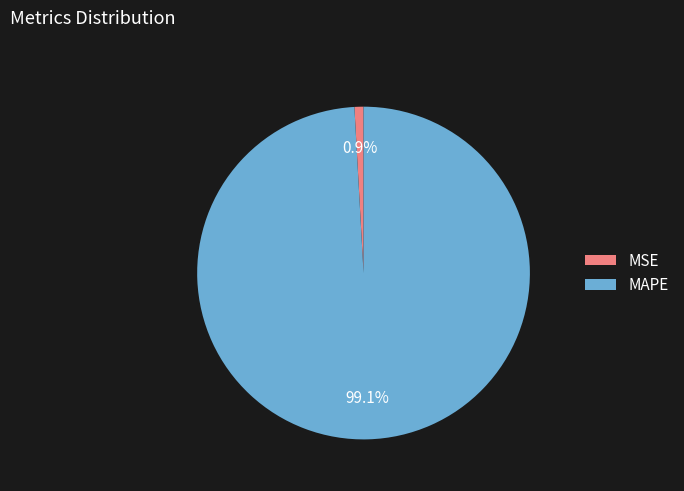

Combined, do MAPE and MSE account for over 50%?

Yes